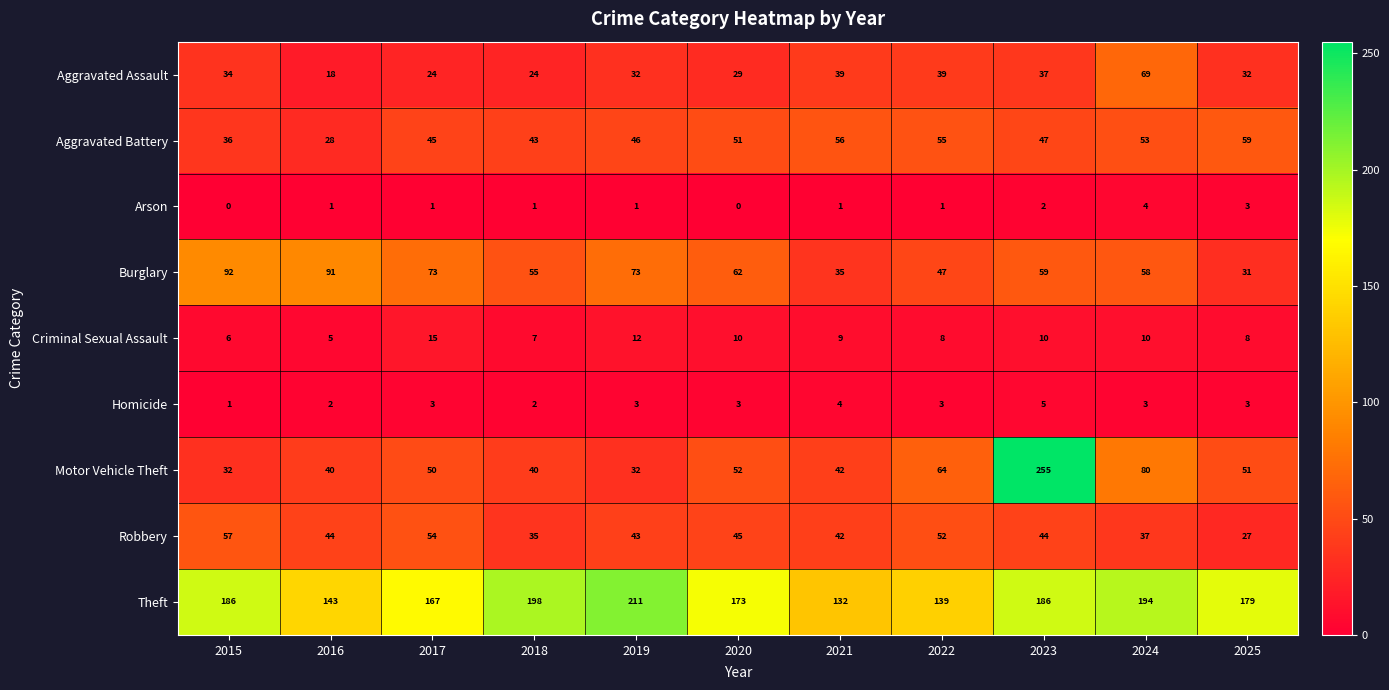

At how many categories does at least one series exceed 31?

11